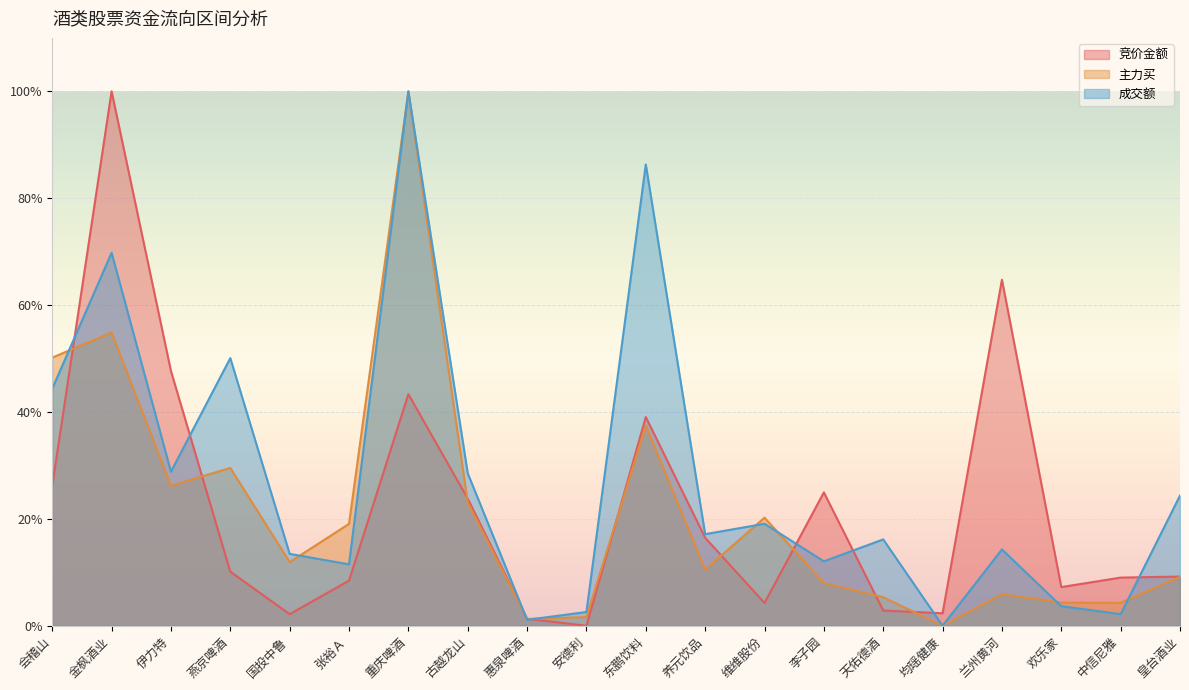

True or false: 成交额 has more than 0 points higher than both neighbors.

True